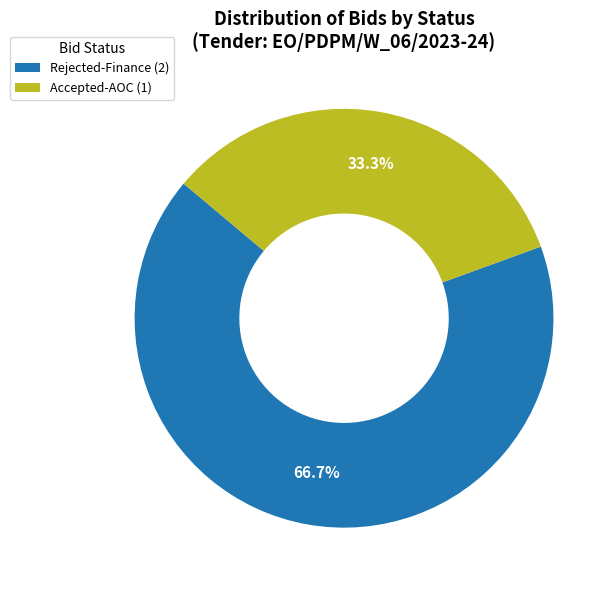

Is there a majority slice in this chart?

Yes